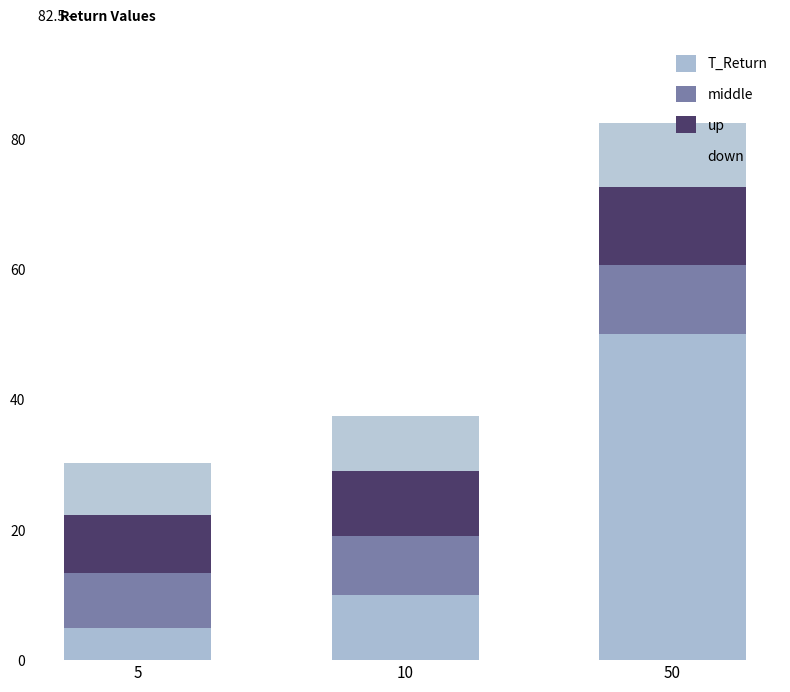

Count the number of data series in this chart.

4